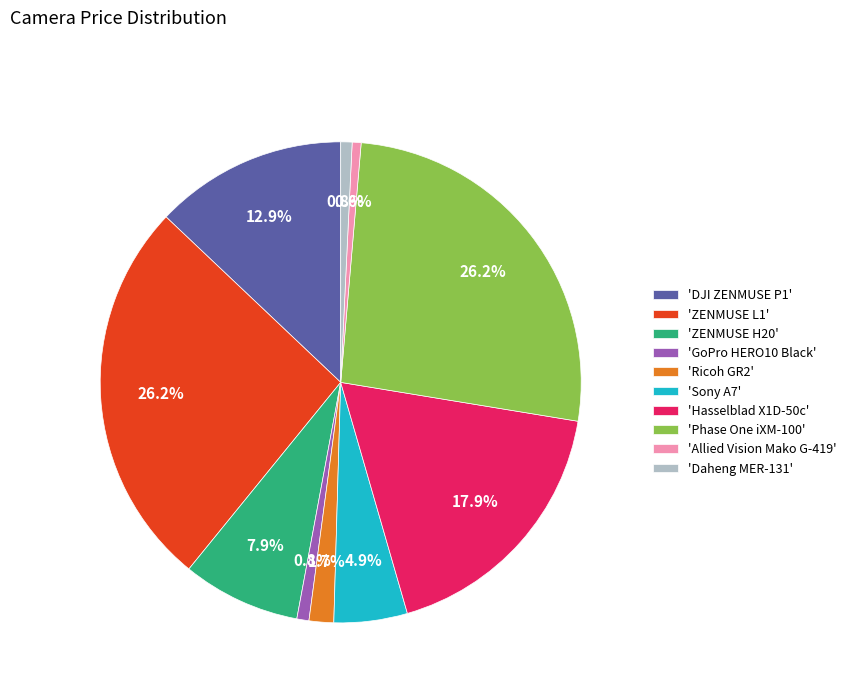

Is there any slice that represents more than half of the pie?

No